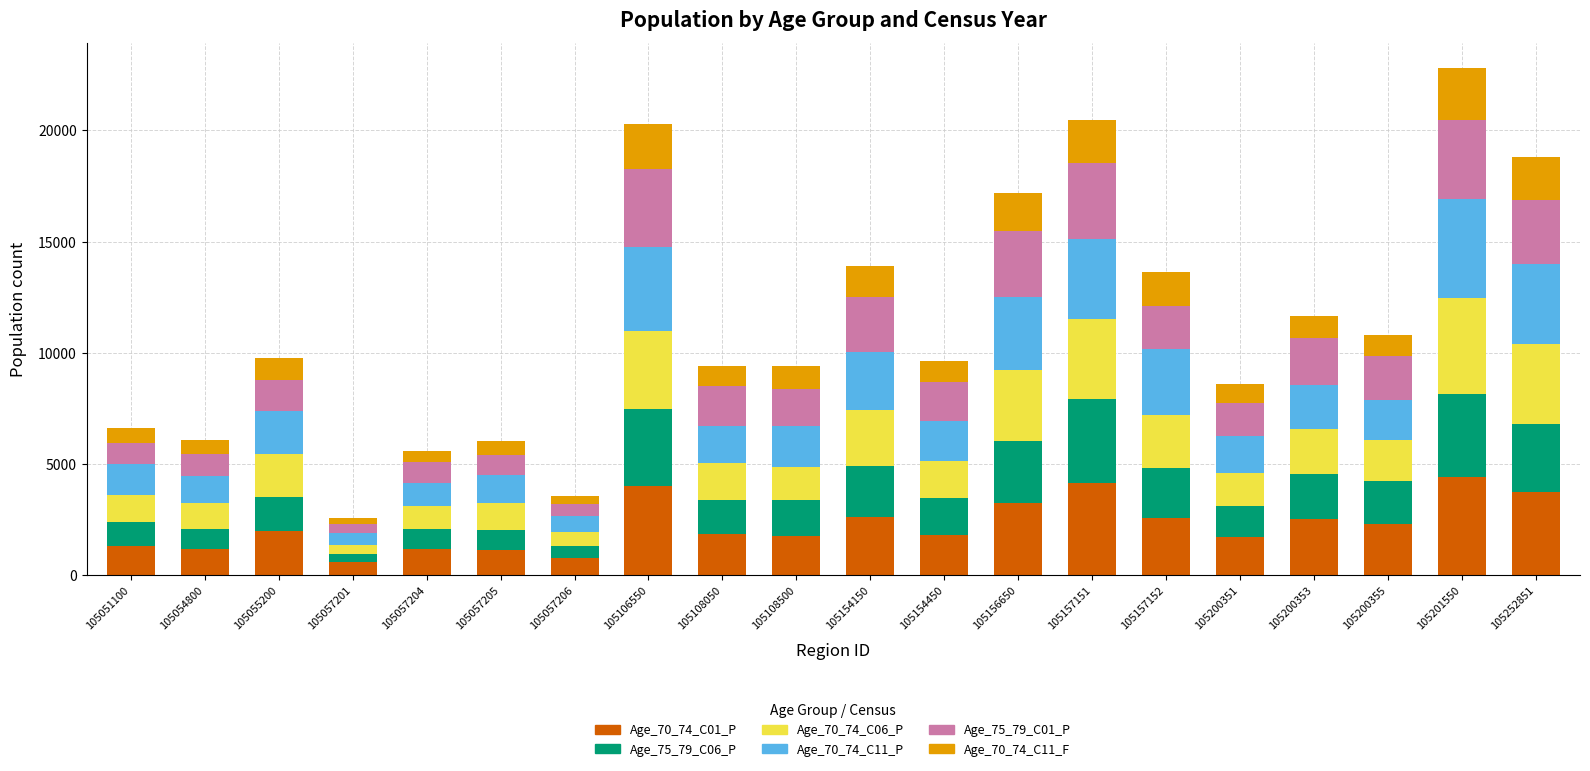

The Age_70_74_C01_P series shows 1293 at 105051100. True or false?

True